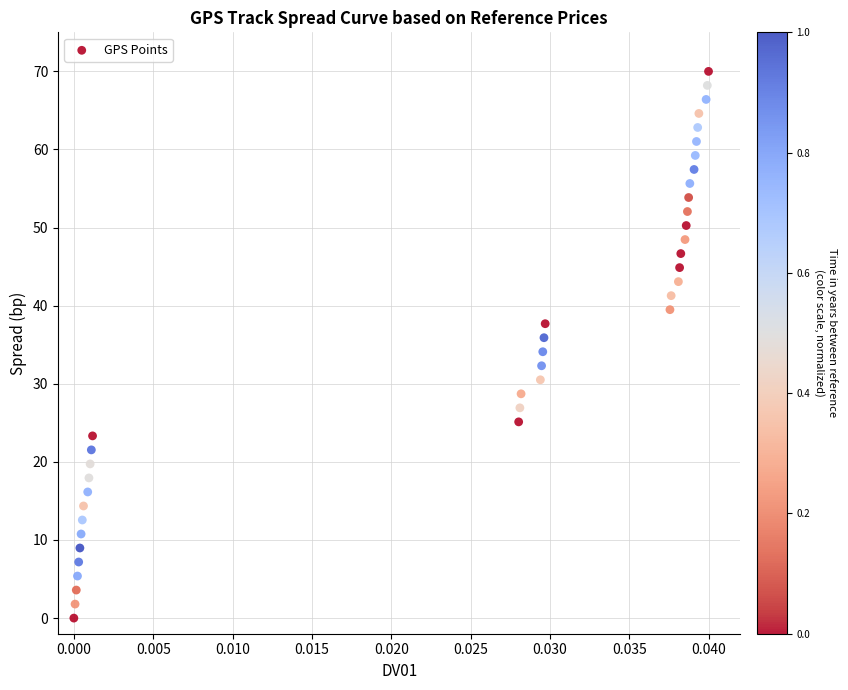

What is the range of Y values (max minus min)?

70.0